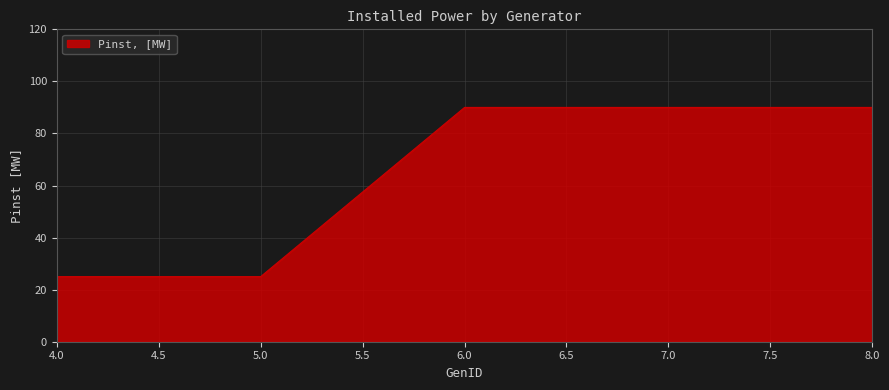

What is the maximum value shown in the chart?

90